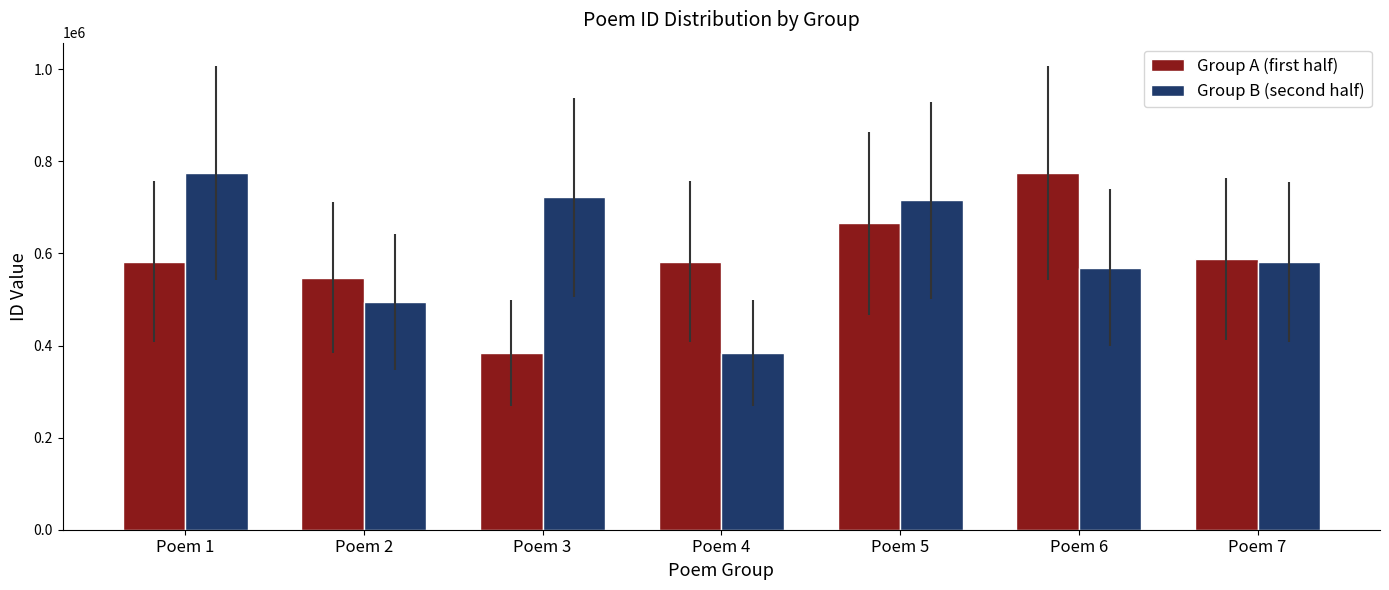

What is the total value across all series at Poem 1?

1356931